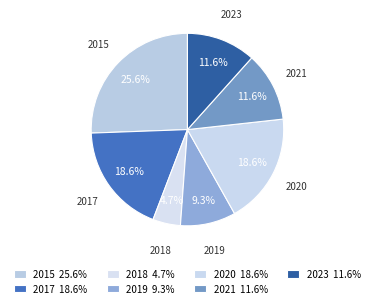

Count the number of slices in the pie.

7